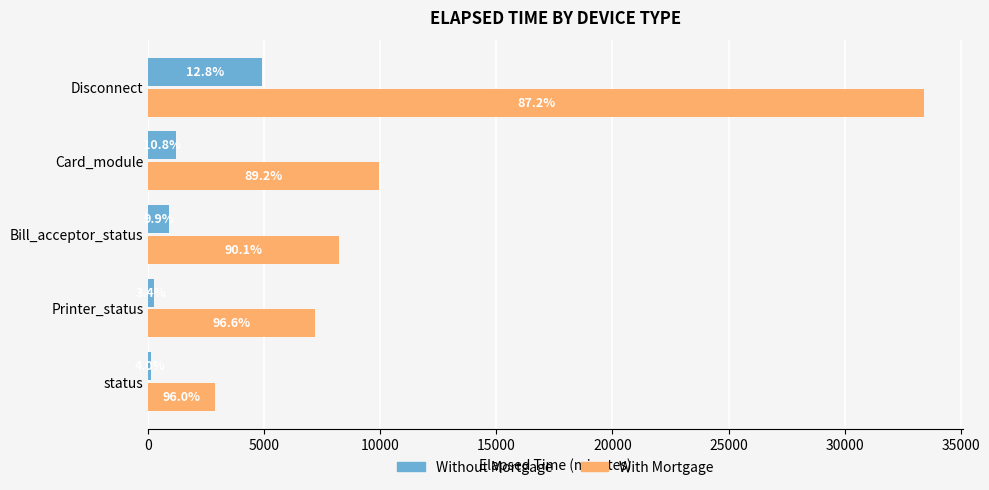

What are all the series names shown in the legend?

Without Mortgage, With Mortgage